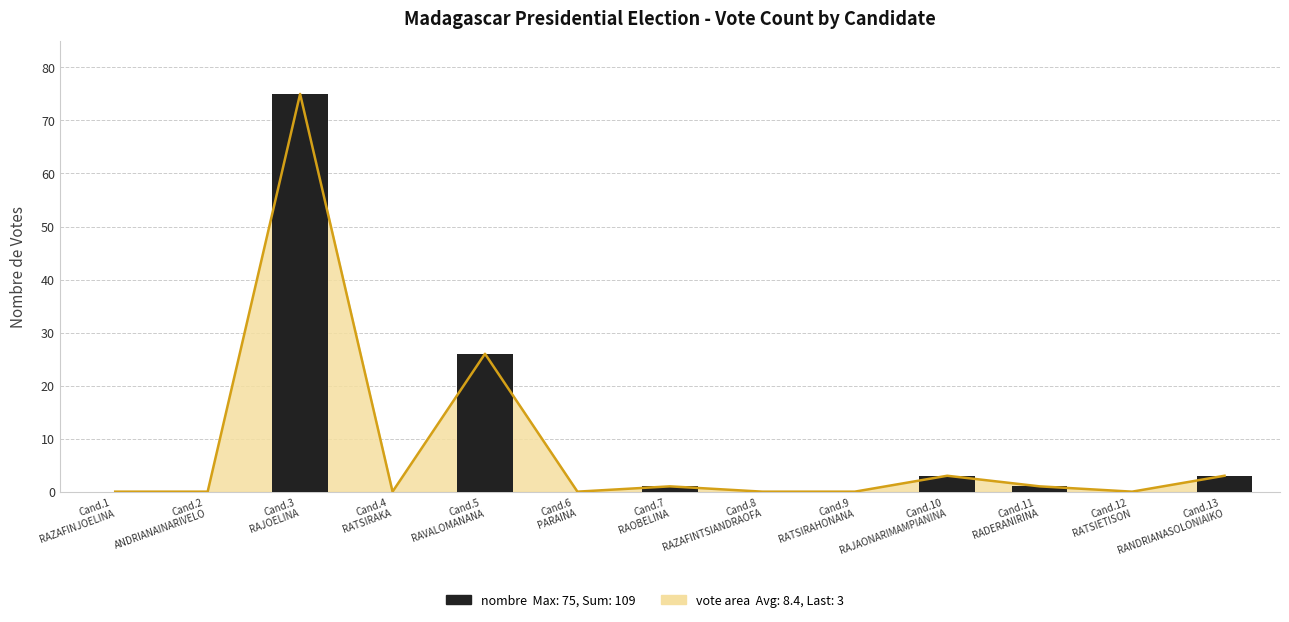

What position from the right is Cand.3
RAJOELINA?

11